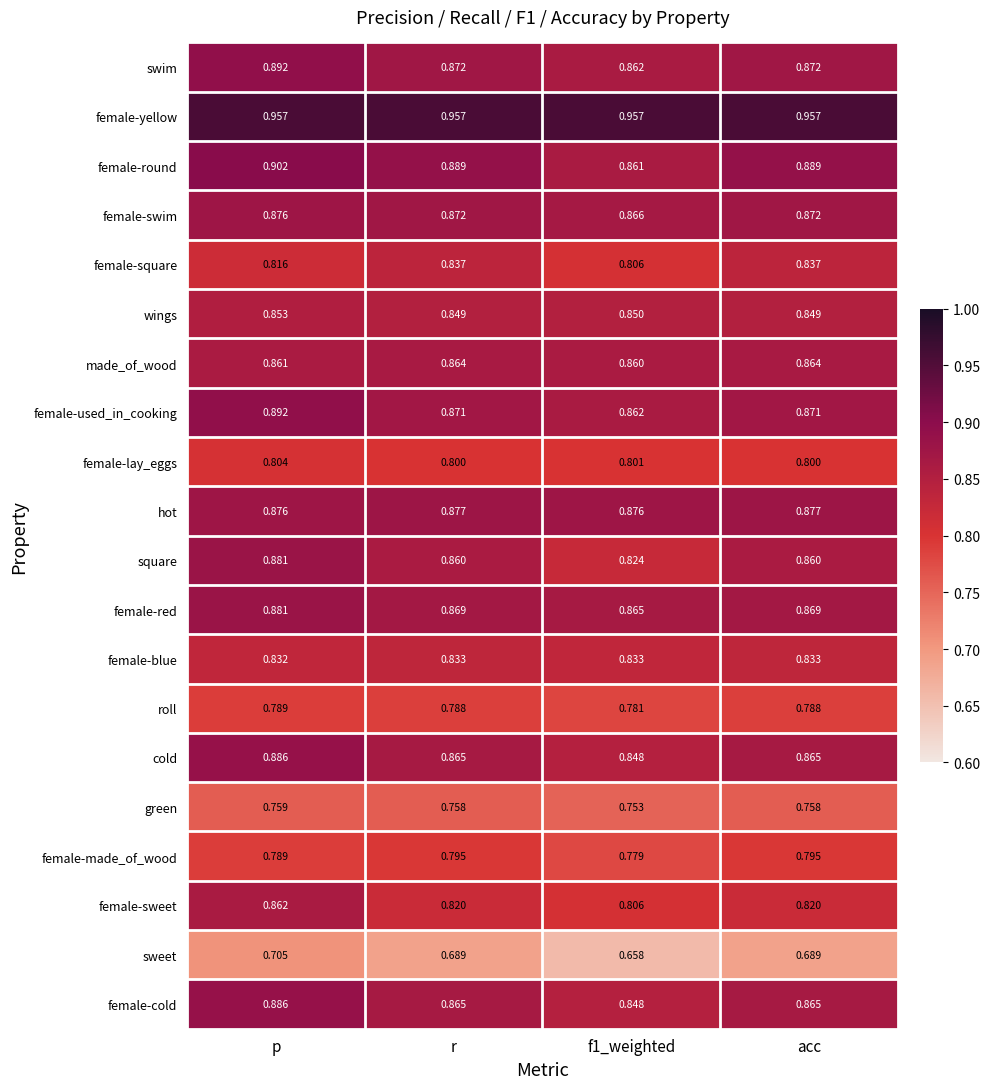

Which series changed the most between f1_weighted and acc?

square